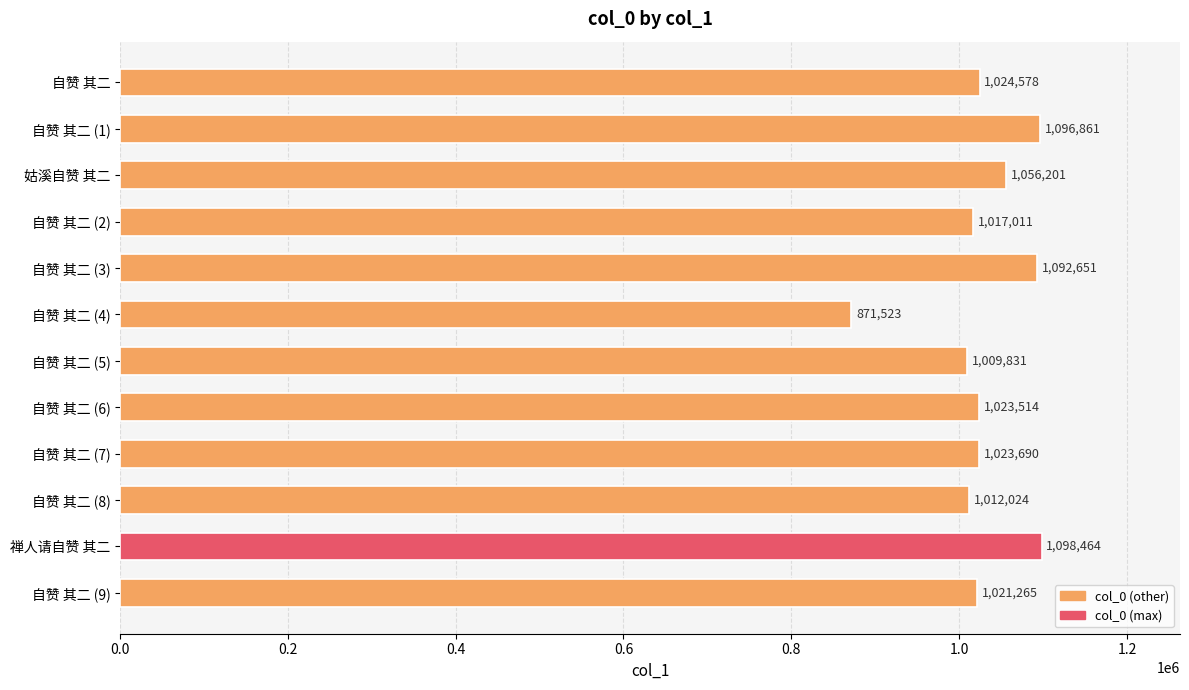

What is the average value?

1028968